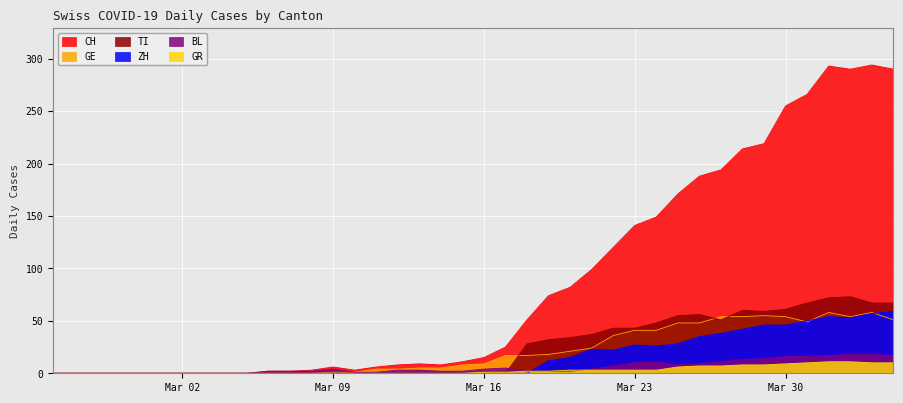

Which series has the largest total across all categories?

CH